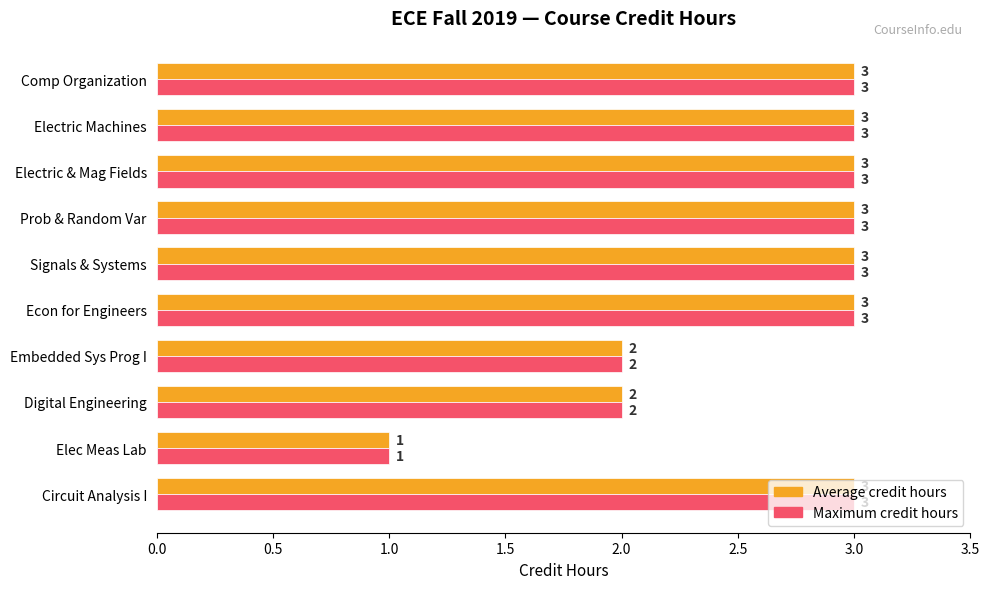

What is the highest value of the Average credit hours series?

3